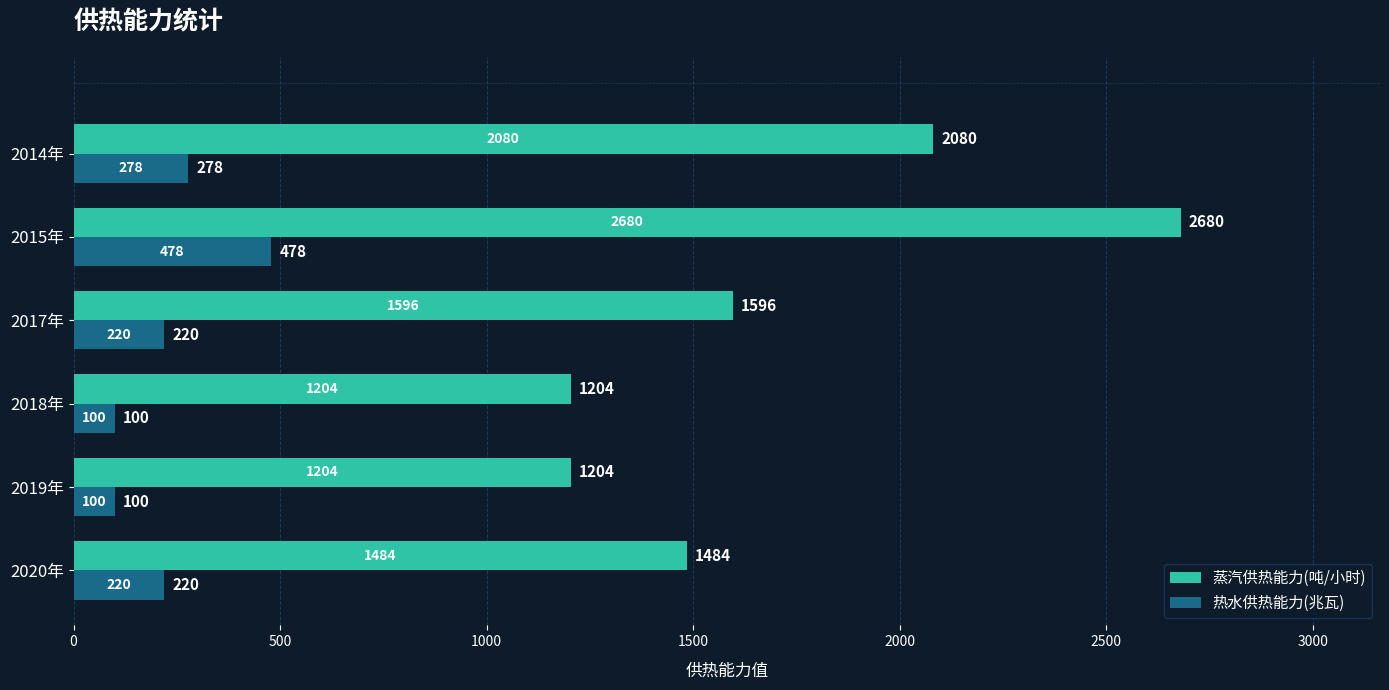

What is the difference between the highest and lowest values at 2019年?

1104